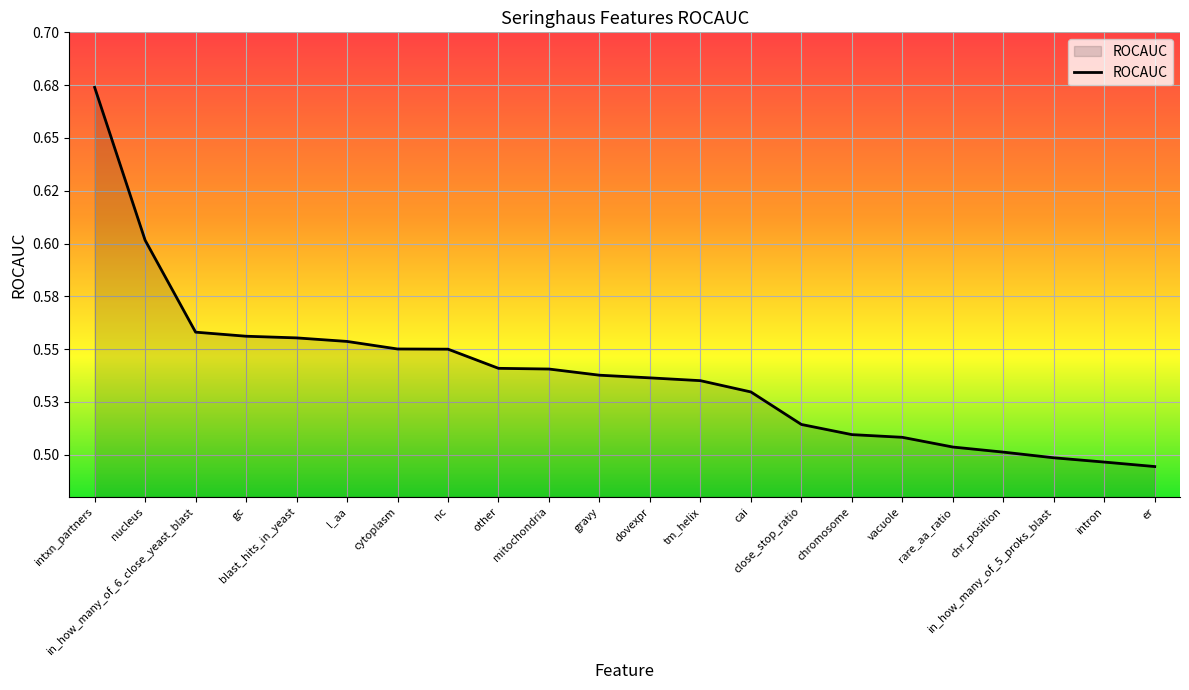

Is this an area chart (filled region under the line)?

Yes